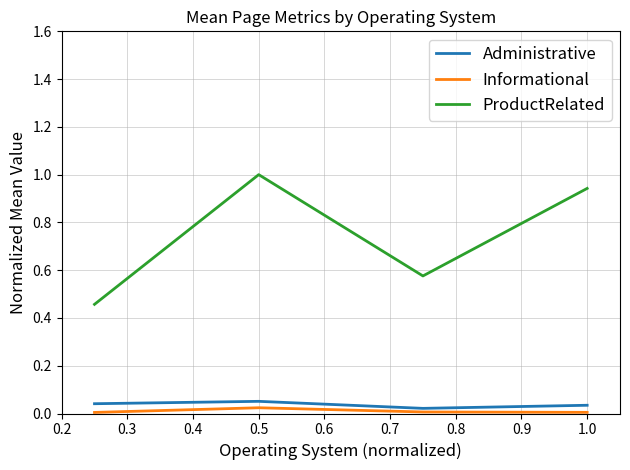

What is the greatest value displayed?

1.0